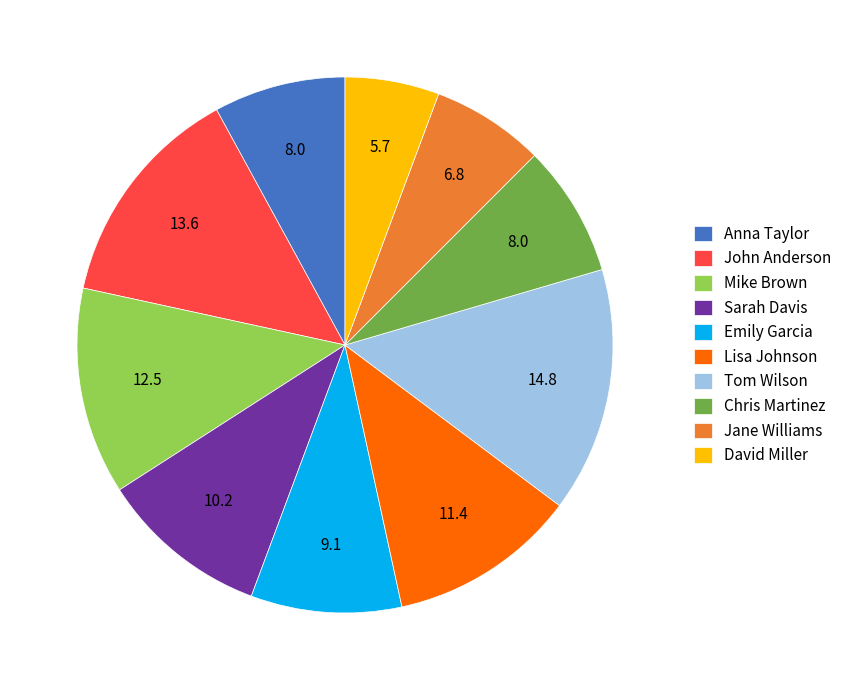

Between Sarah Davis and Lisa Johnson, which is larger?

Lisa Johnson